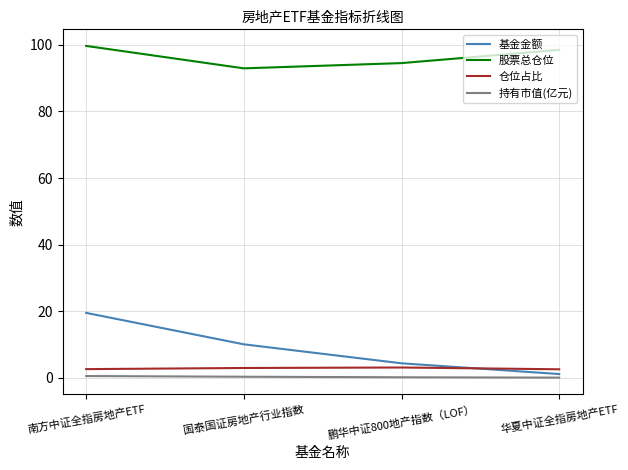

Rank the series by their maximum value, from lowest to highest.

持有市值(亿元), 仓位占比, 基金金额, 股票总仓位